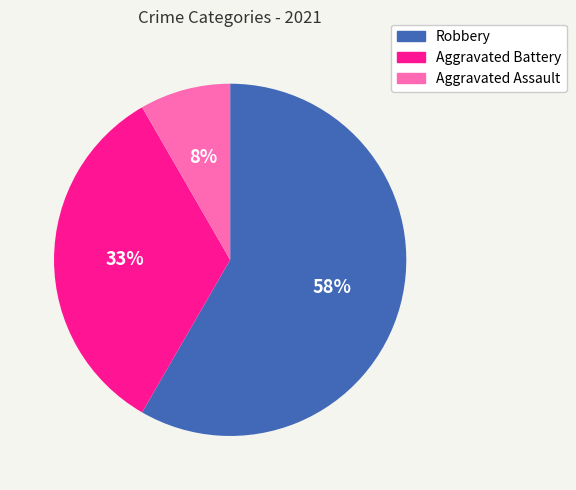

The Aggravated Assault slice represents 1% of the pie. True or false?

False